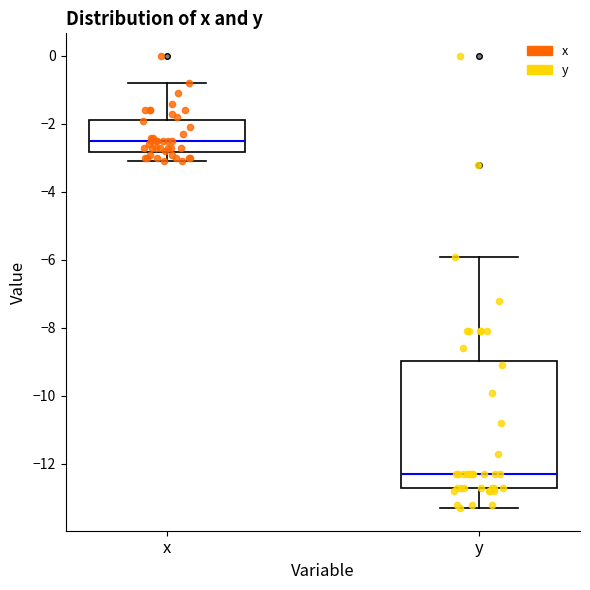

Where does the lower whisker of the box for y end on the y-axis? The values are not printed on the chart, so give them approximately, as read against the axis.

-13.2